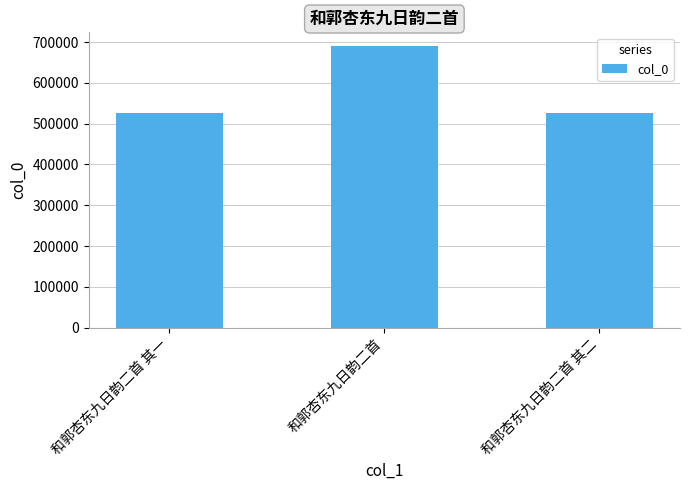

What is the greatest value displayed?

689288